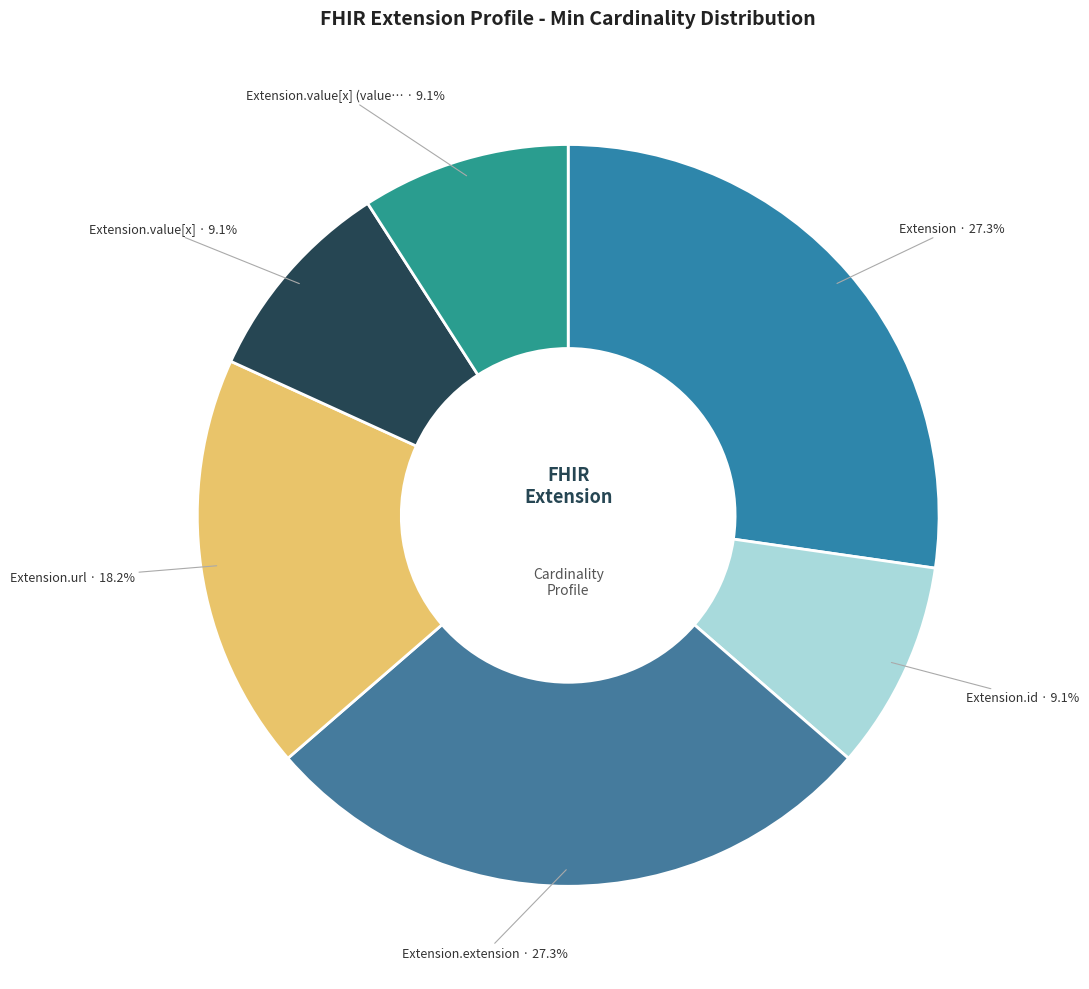

How many slices are in this pie chart?

6